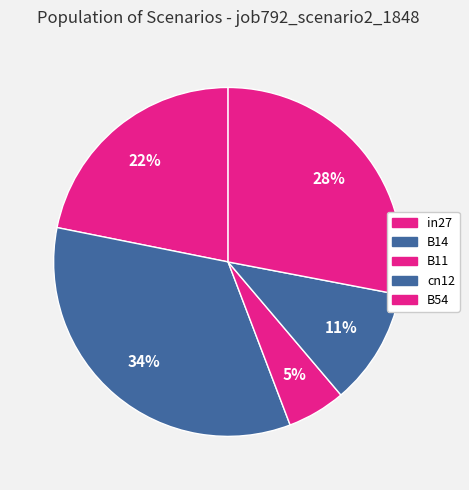

Do B54 and in27 together represent more than half of the pie?

No